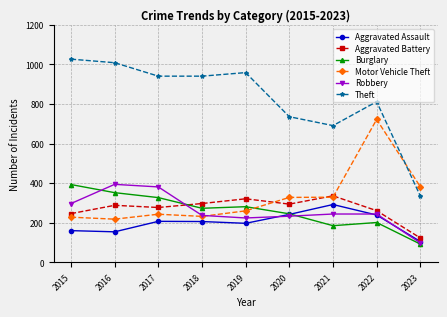

What is the total value across all series at 2019?

2242